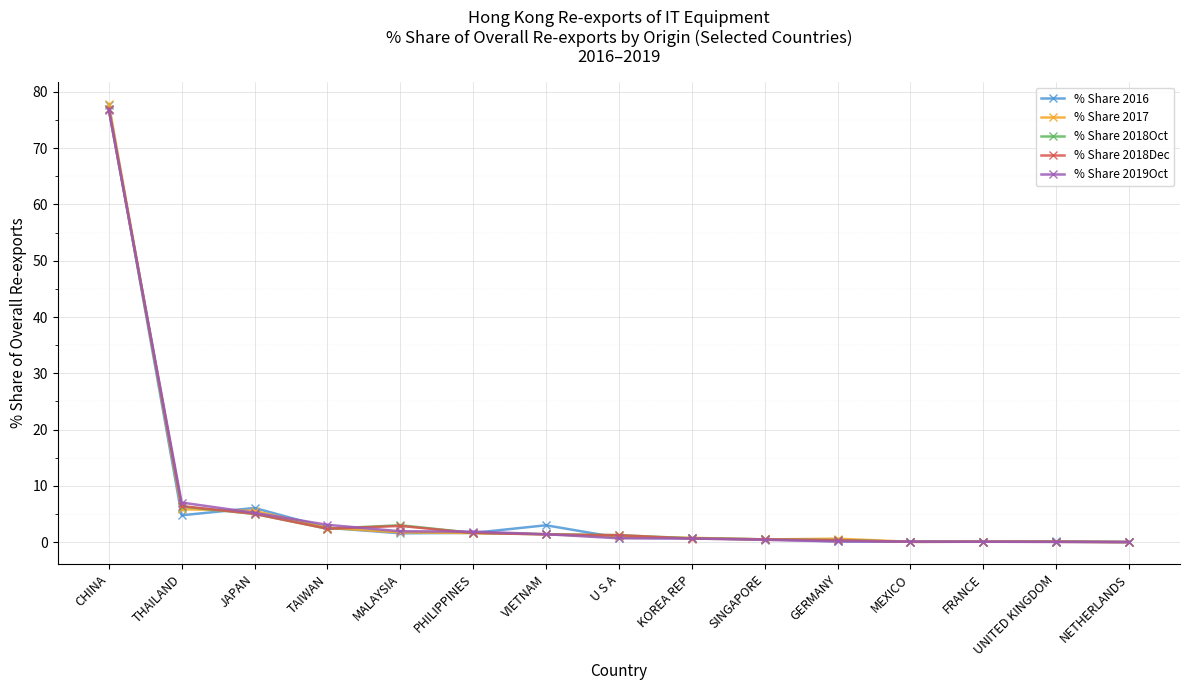

Is the value of % Share 2017 at JAPAN greater than the value of % Share 2016 at GERMANY?

Yes